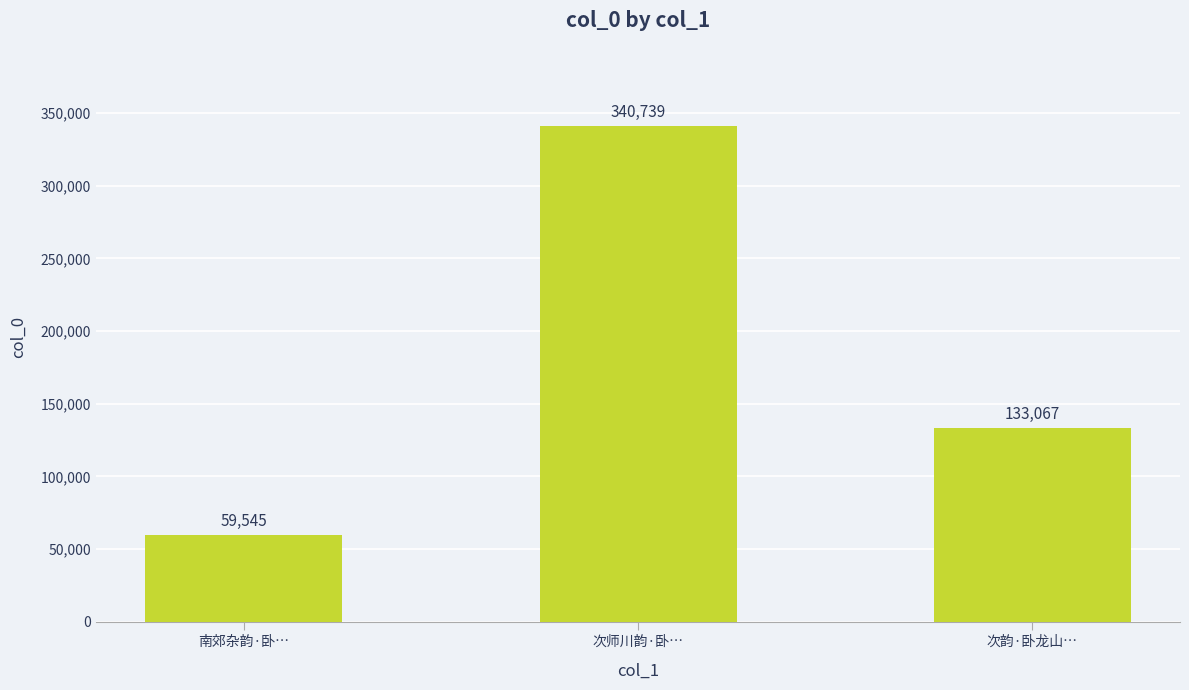

Read the value at 次韵·卧龙山…, to the nearest 10.

133070